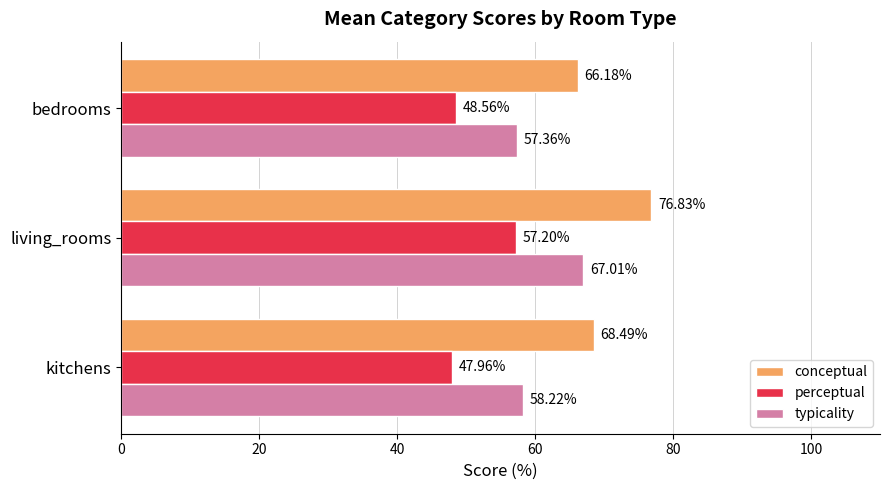

Which series has the widest spread of values?

conceptual